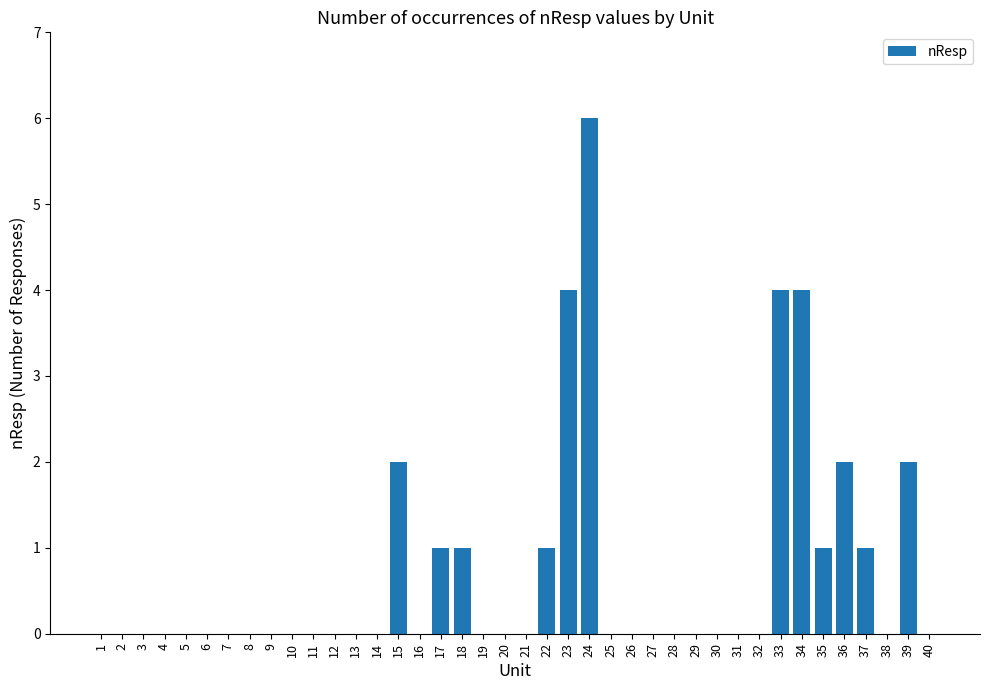

Is it true that the value at 22 is 0?

False